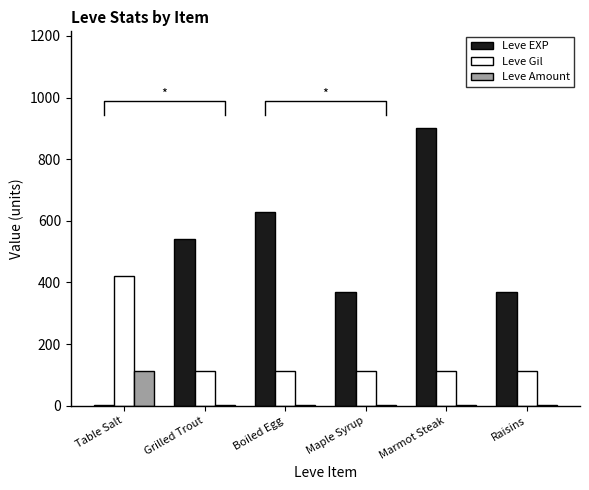

The Leve Gil series shows 420 at Table Salt. True or false?

True